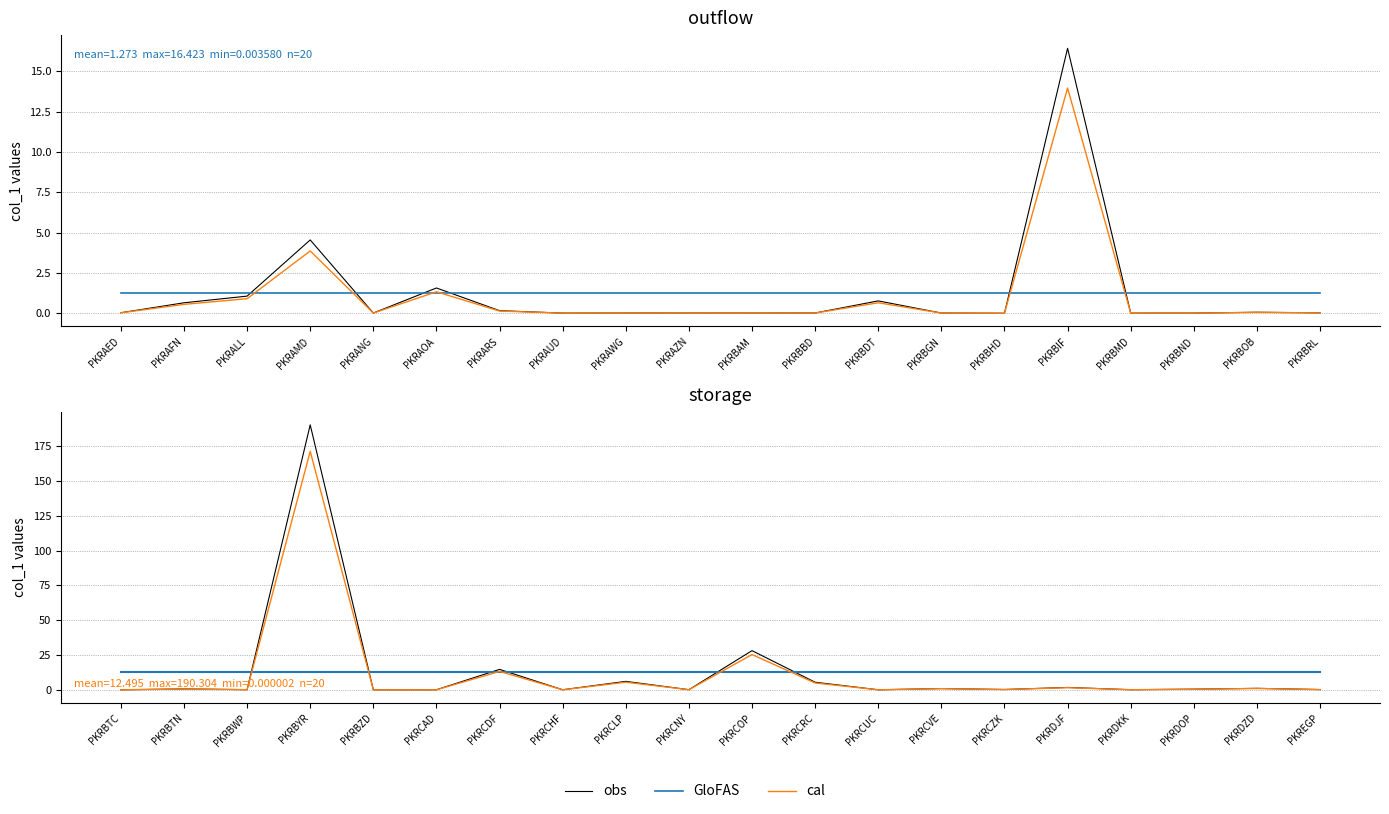

Rank the series by their maximum value, from highest to lowest.

obs, cal, GloFAS